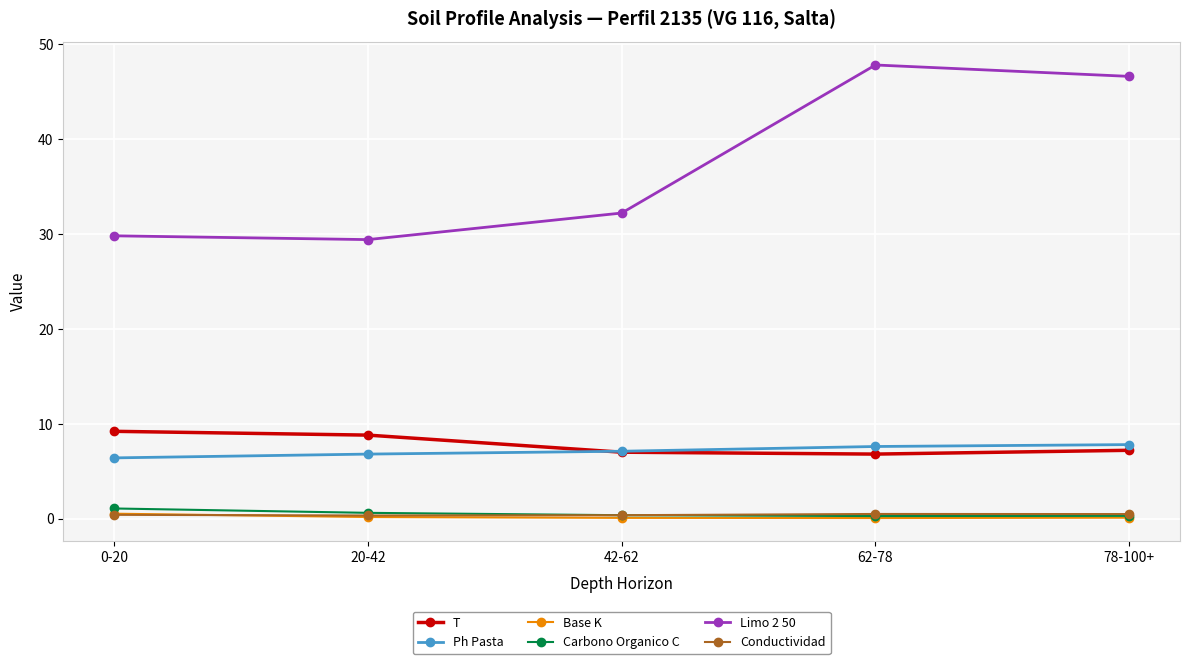

Does the chart display data point markers on the line(s)?

Yes